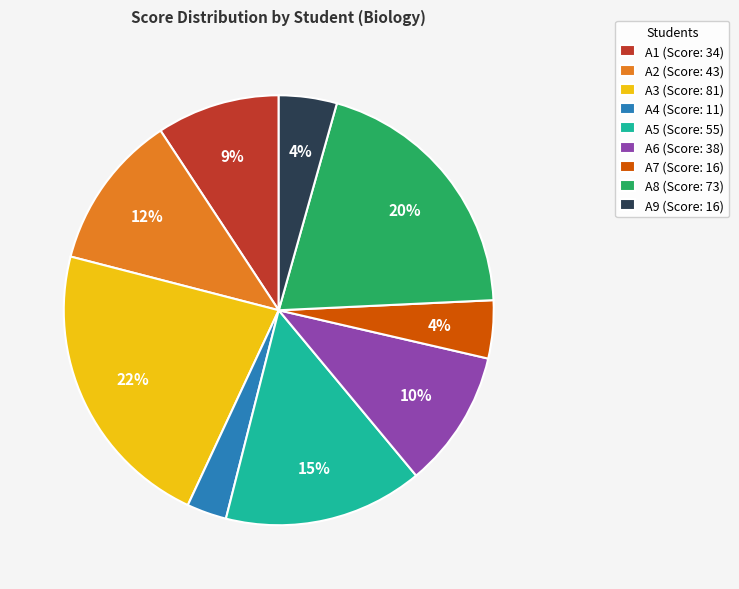

To the nearest percent, what is the combined percentage of A2 (Score: 43) and A3 (Score: 81)?

34%